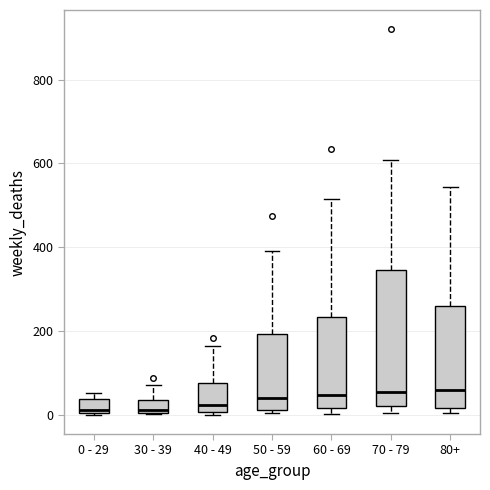

Reading left to right, read every box against the y-axis: the position of its median line, the range the box covers, and the ends of its whiskers. The values are not printed on the chart, so give them approximately, as read against the axis.

0 - 29: median 20, box 0 to 40, whiskers 0 to 60
30 - 39: median 20, box 0 to 40, whiskers 0 to 80
40 - 49: median 20, box 0 to 80, whiskers 0 (just below the box's lower edge) to 160
50 - 59: median 40, box 20 to 200, whiskers 0 to 400
60 - 69: median 40, box 20 to 240, whiskers 0 to 520
70 - 79: median 60, box 20 to 340, whiskers 0 to 600
80+: median 60, box 20 to 260, whiskers 0 to 540